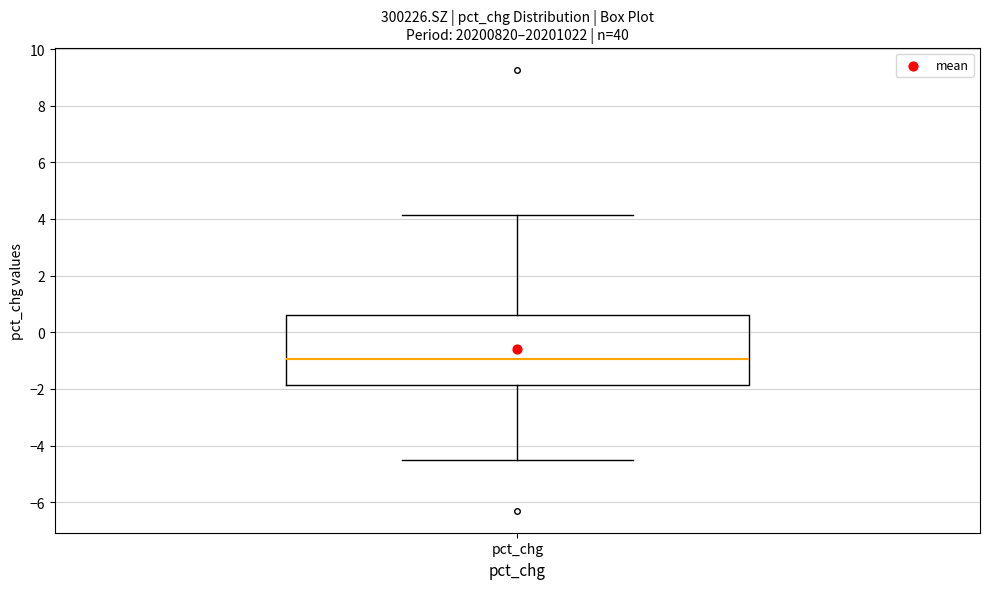

Where does the upper whisker of the box for pct_chg end on the y-axis? The values are not printed on the chart, so give them approximately, as read against the axis.

4.2